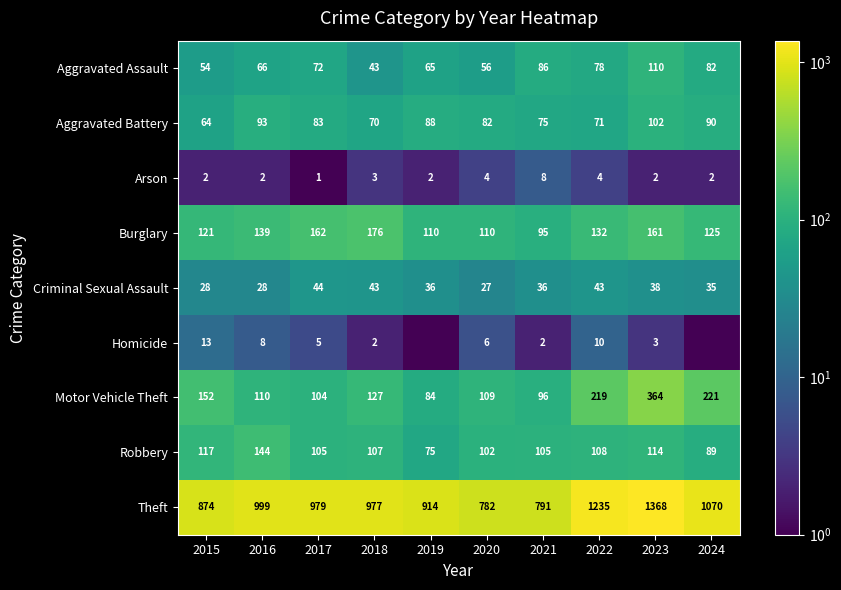

What is the average value of the Arson series?

3.0